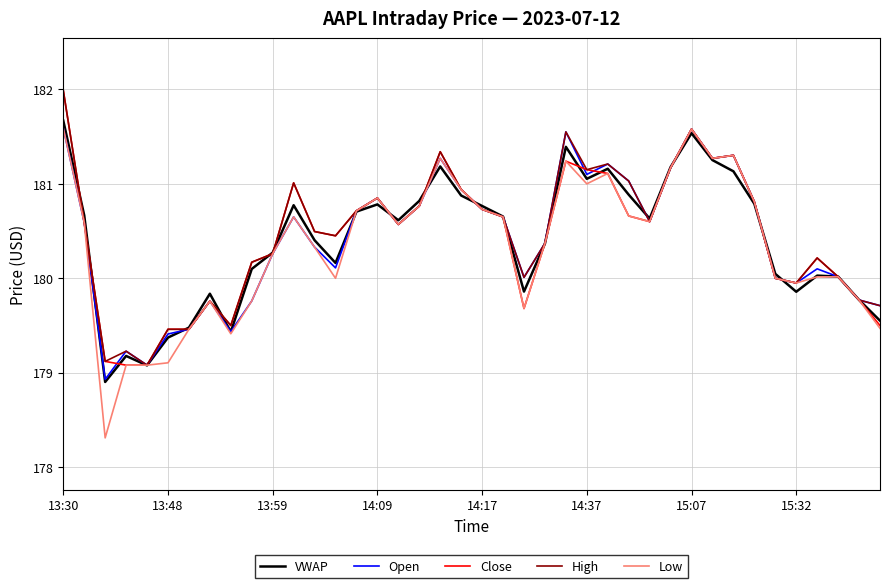

What is the lowest value of the High series?

179.1